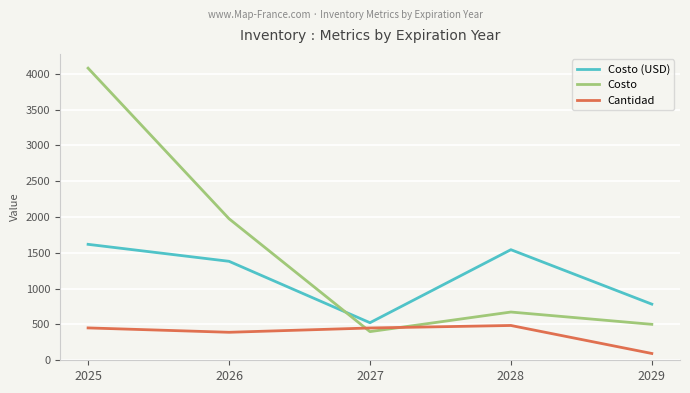

How many values in the Costo (USD) series exceed 1382?

3